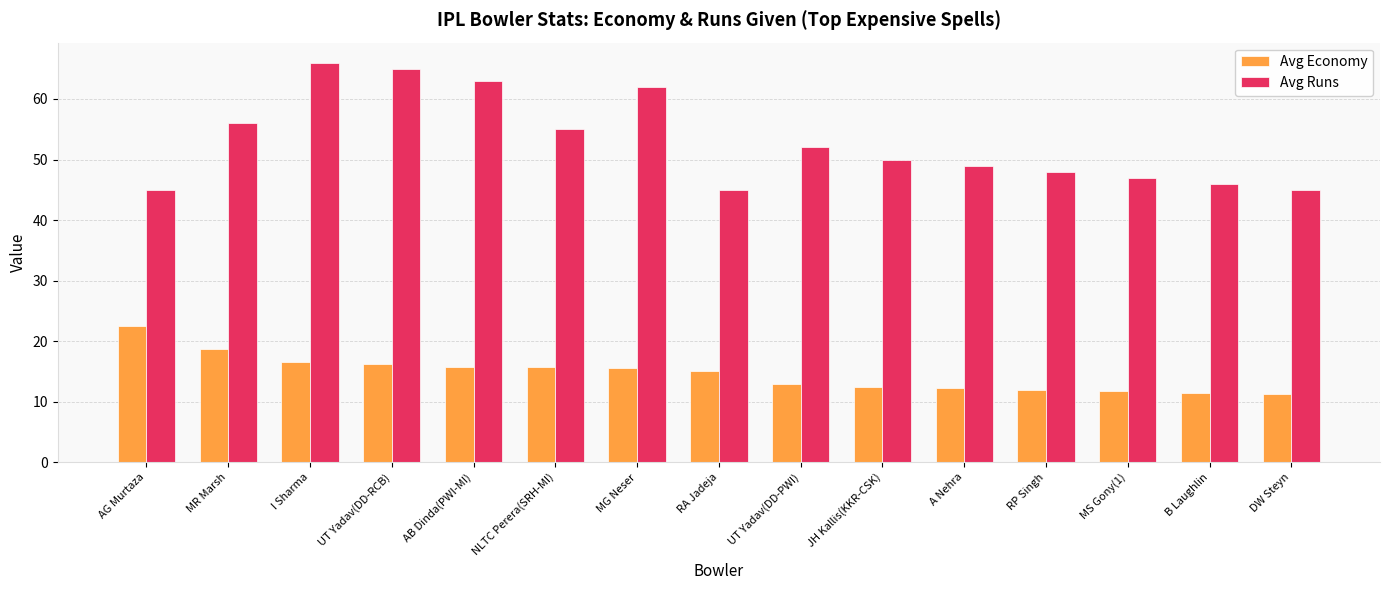

How many bars are there in each group?

2